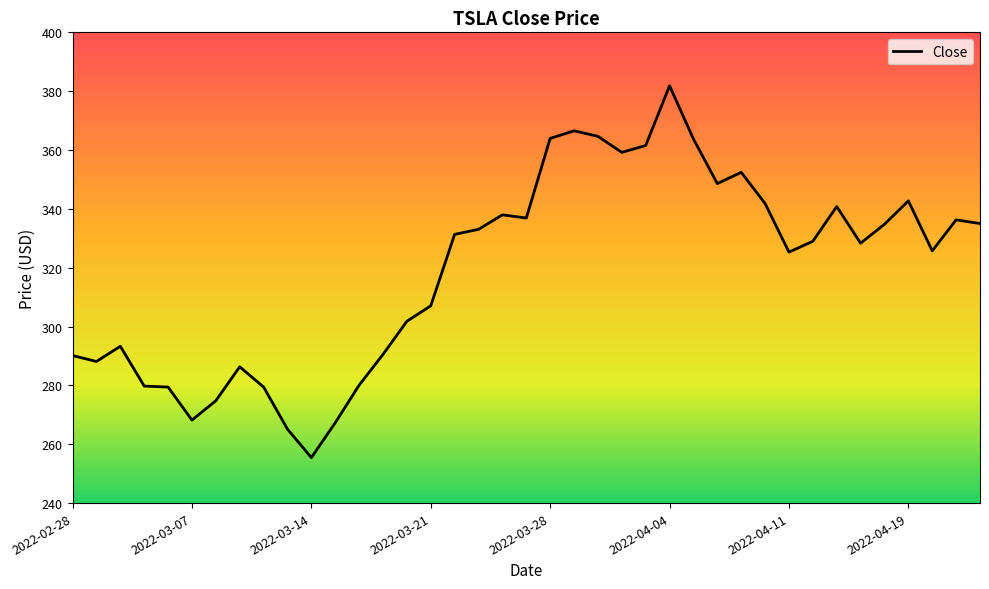

What is the minimum value shown in the chart?

255.5